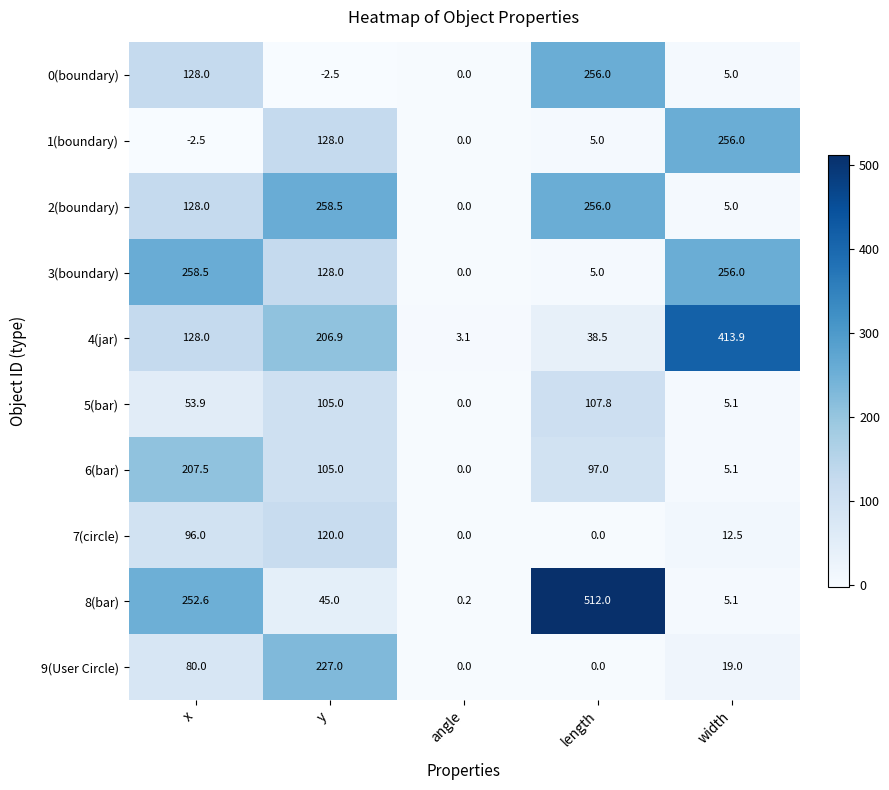

What is the approximate value of 2(boundary) at length?

256.0